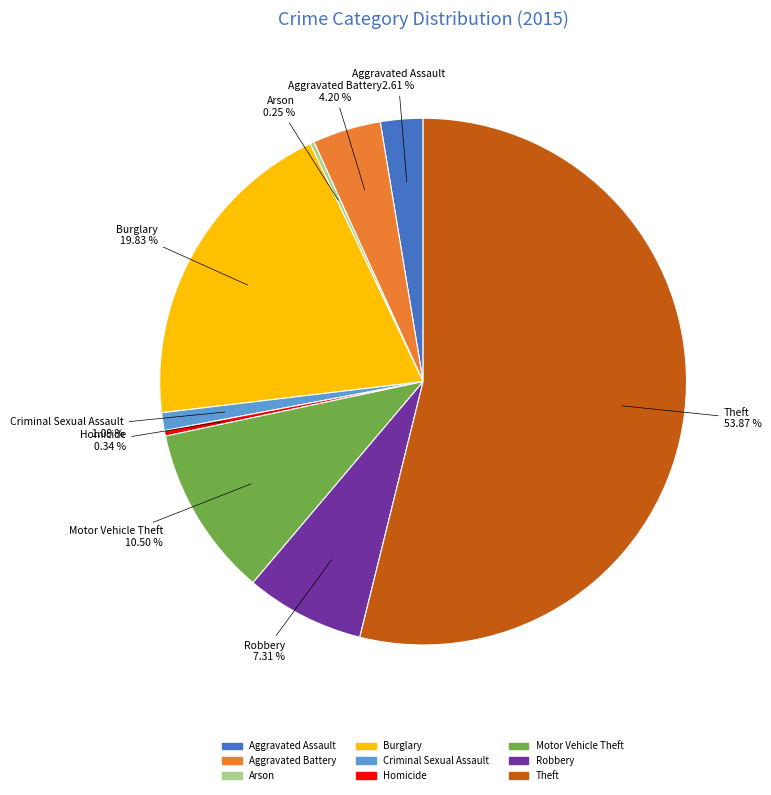

Which slice is the largest?

Theft